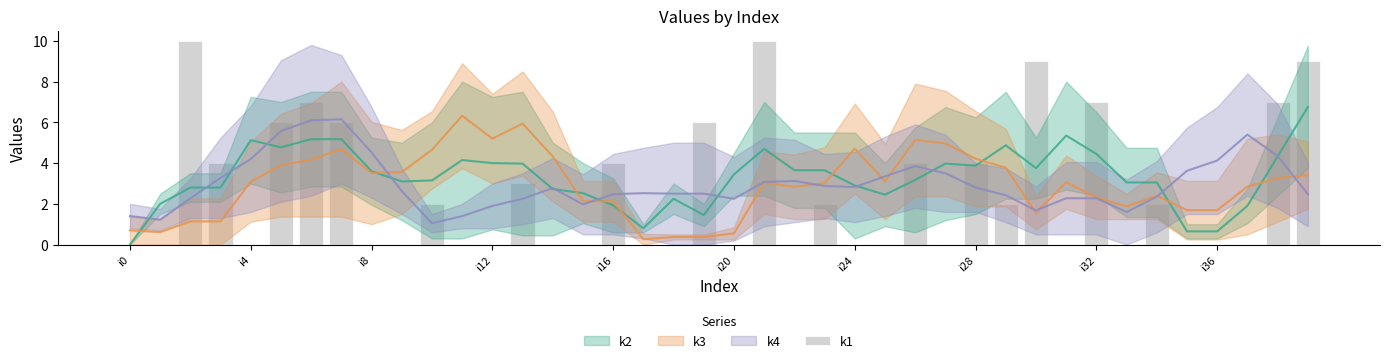

What is the difference between the values at 17 and 23?

2